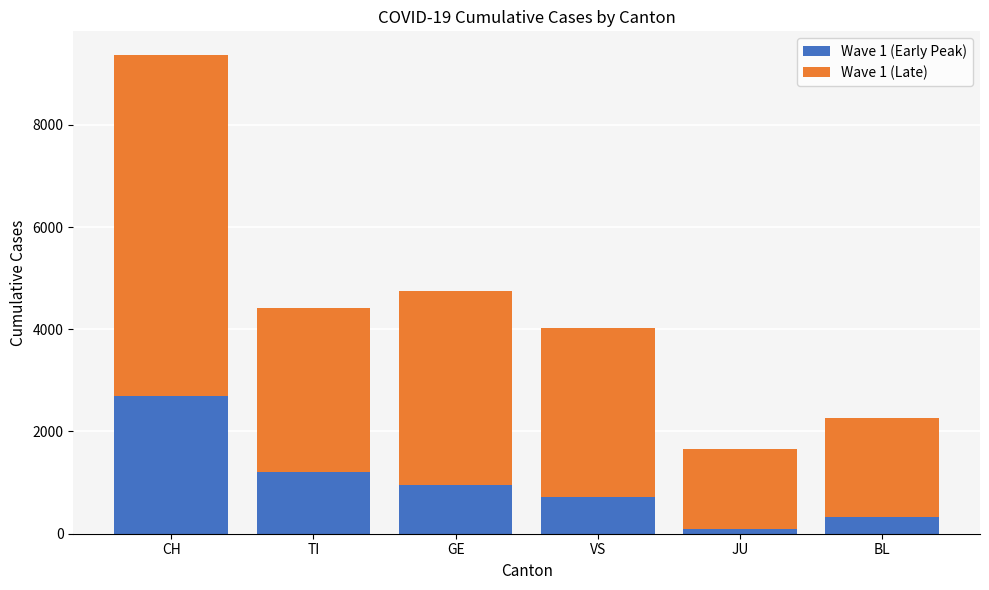

How many series are shown in this chart?

2